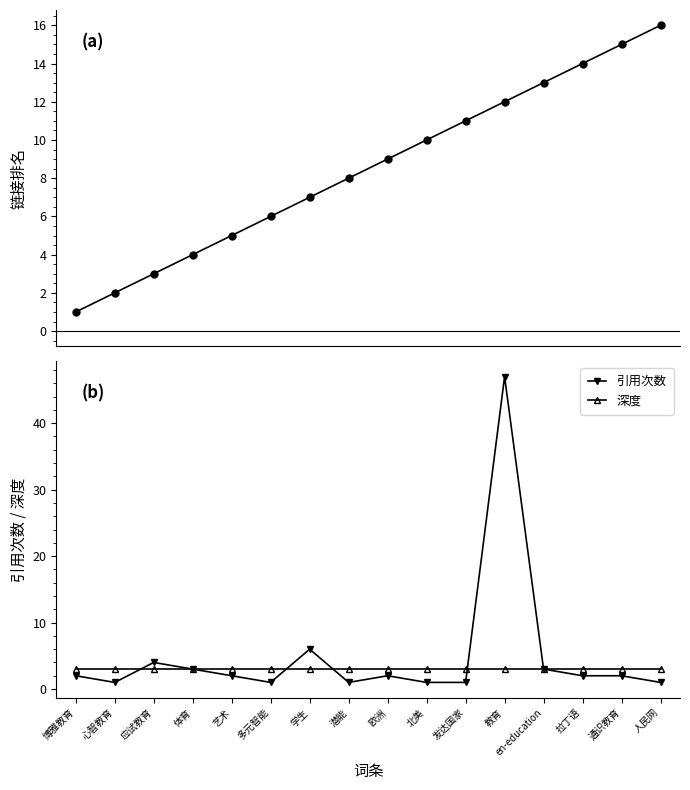

How many intersections are there between 链接排名 and 引用次数?

5